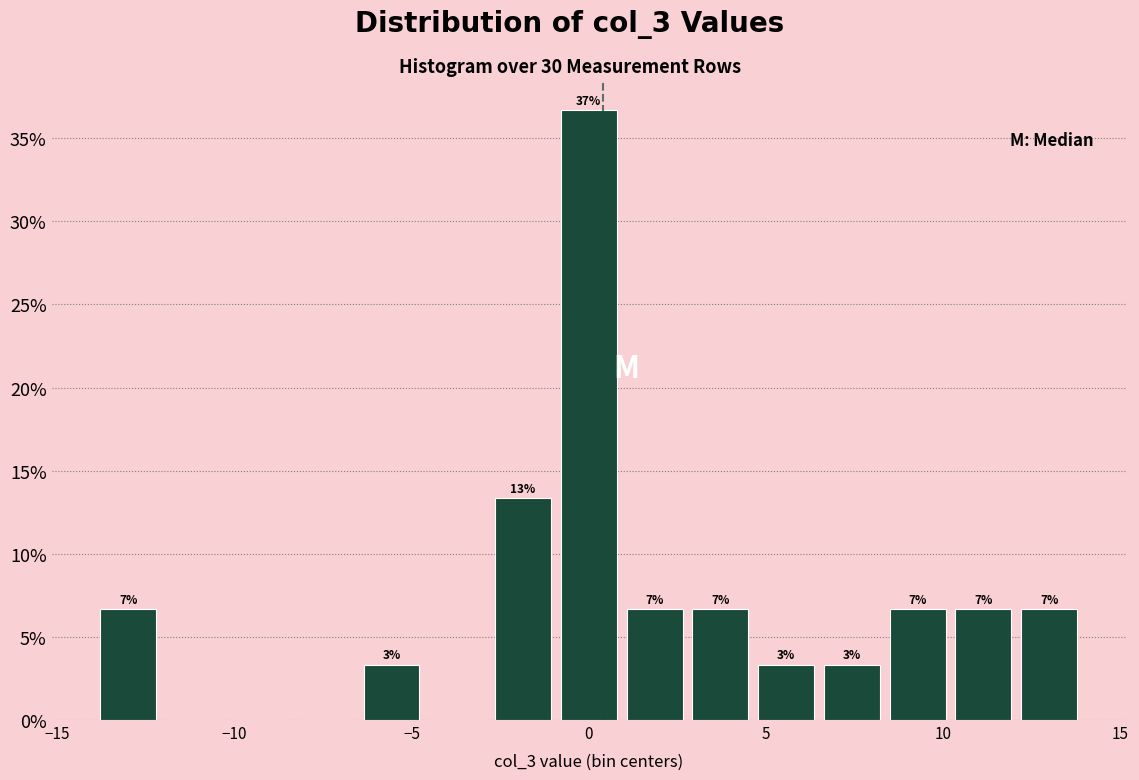

Around what value on the x-axis is the tallest bar? Give the approximate position of its centre, as read against the axis.

0.0